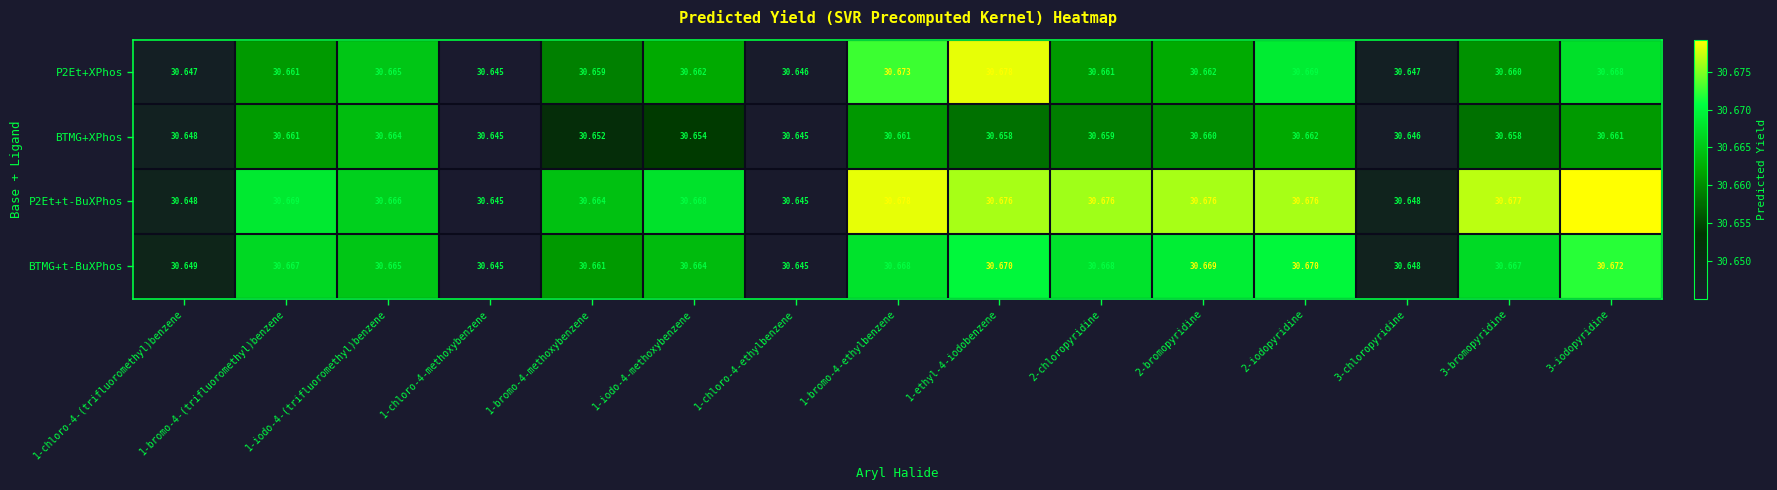

At which category is the sum across all series the highest?

1-ethyl-4-iodobenzene